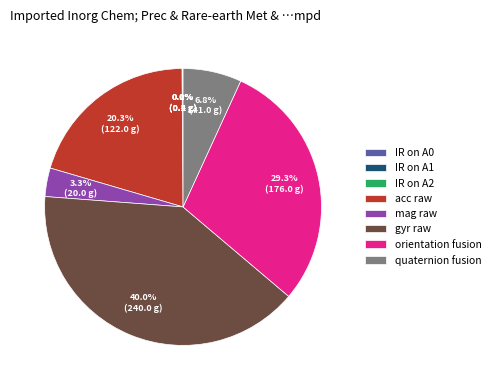

Between quaternion fusion and orientation fusion, which is larger?

orientation fusion